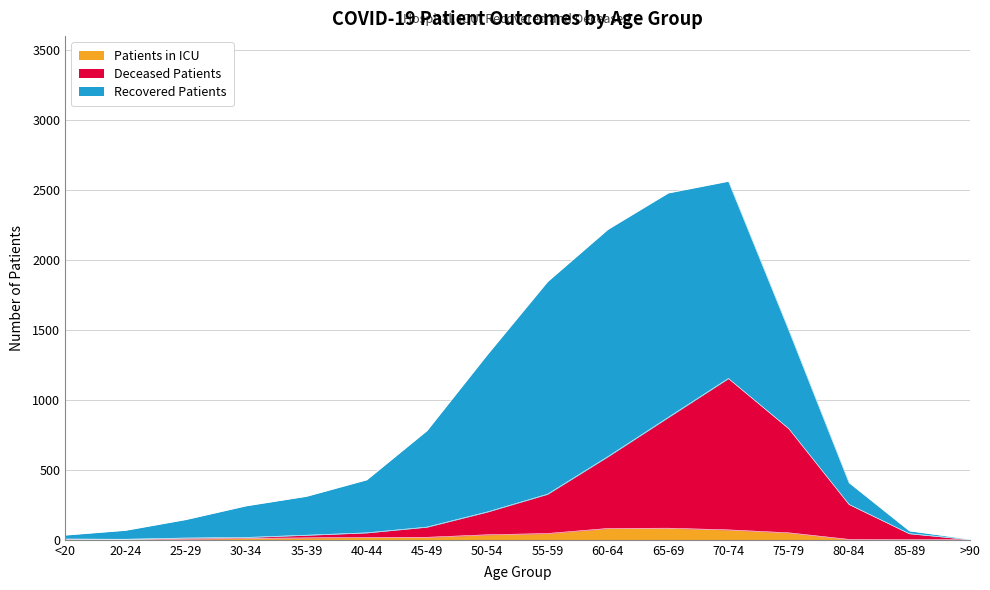

At which label does Patients in ICU first exceed 17?

45-49